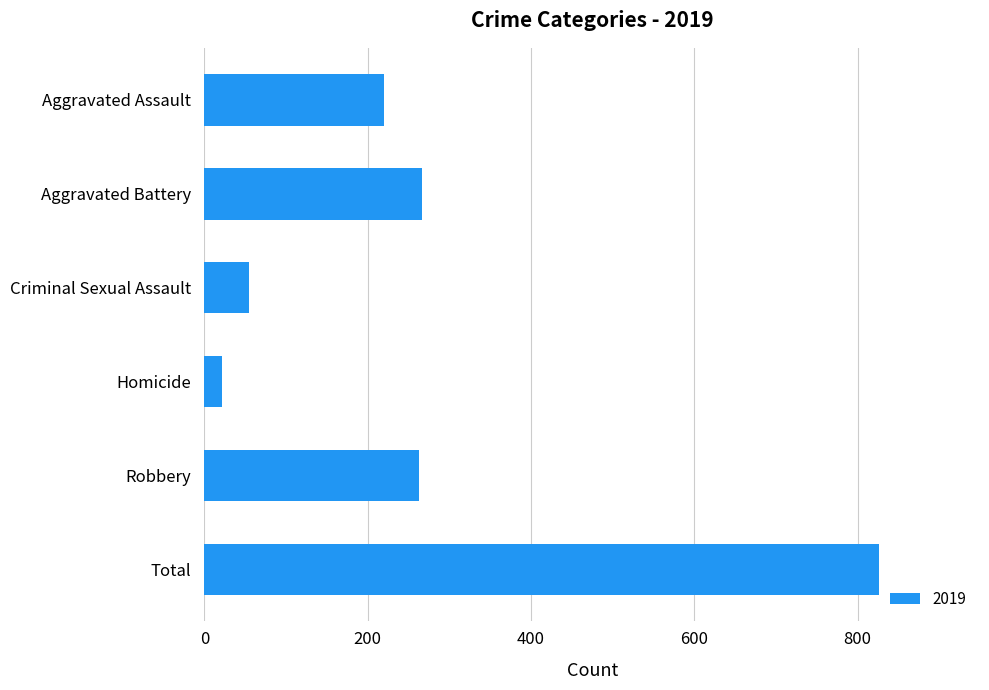

Is it true that the value at Criminal Sexual Assault is 55?

True